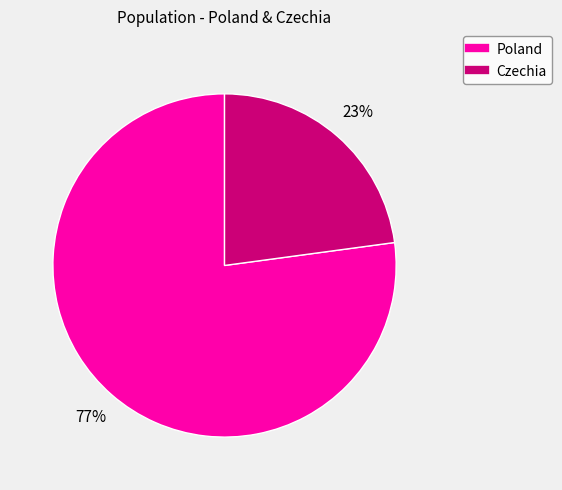

Between Poland and Czechia, which is larger?

Poland